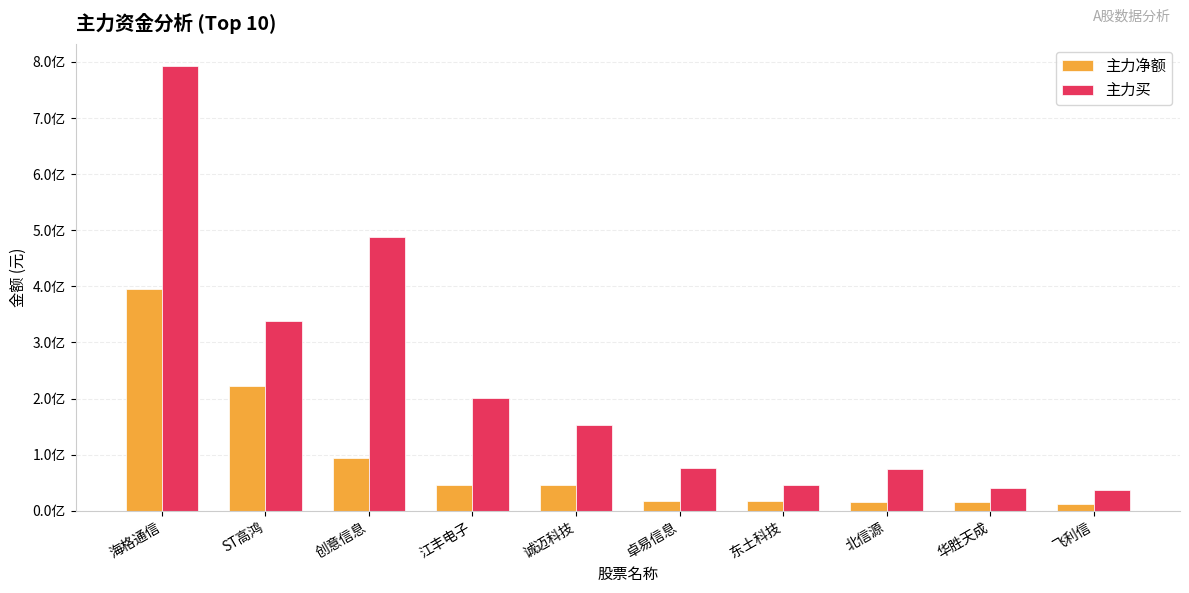

Which series has the largest range (max minus min)?

主力买